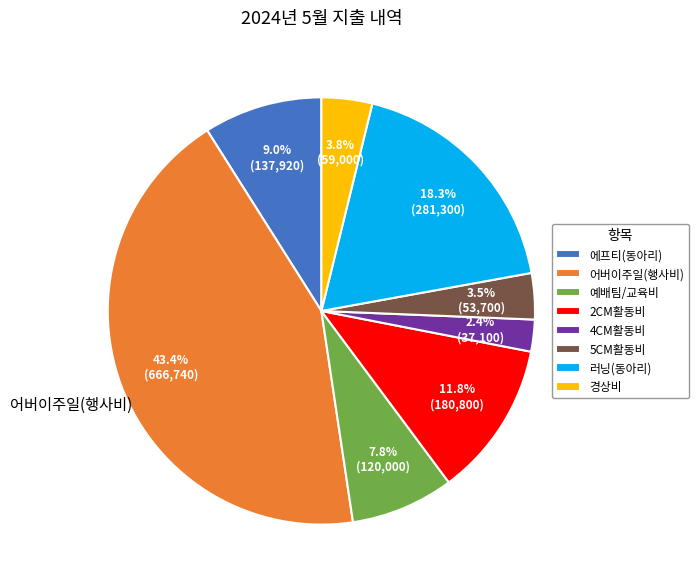

To the nearest percent, what is the difference between the largest and smallest slice percentages?

41%